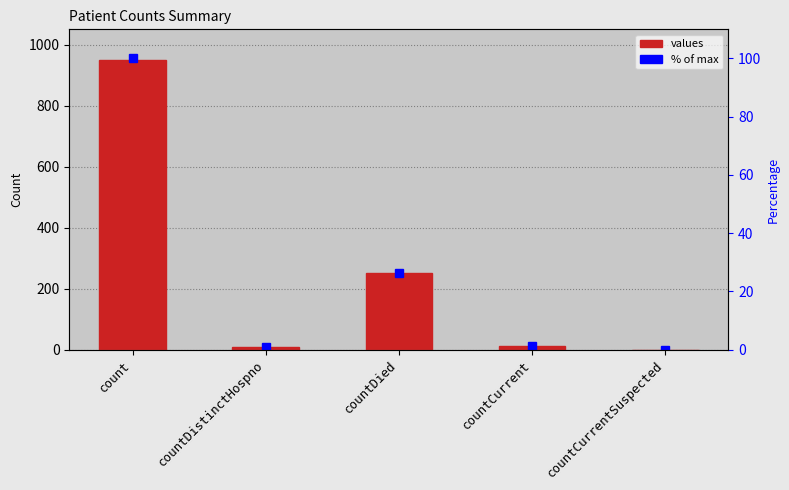

Count the number of categories in the chart.

5